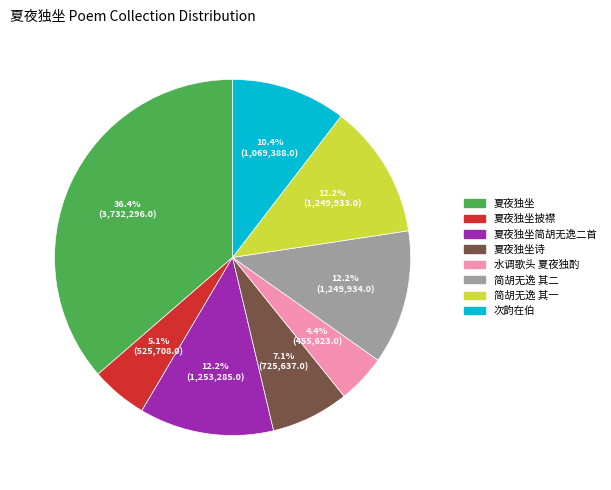

Is there a majority slice in this chart?

No